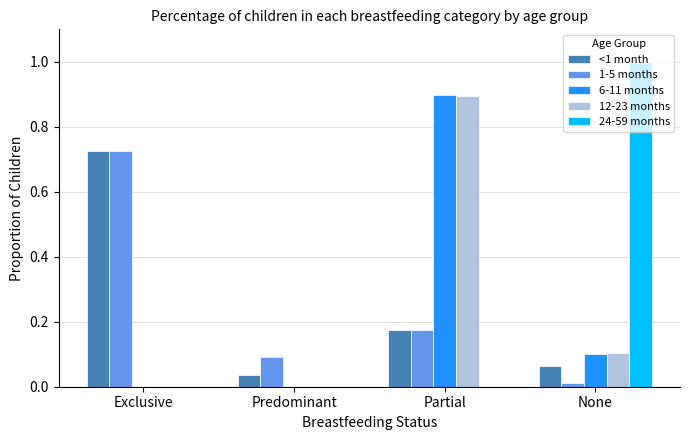

Are the bars grouped side by side (vs. stacked)?

Yes